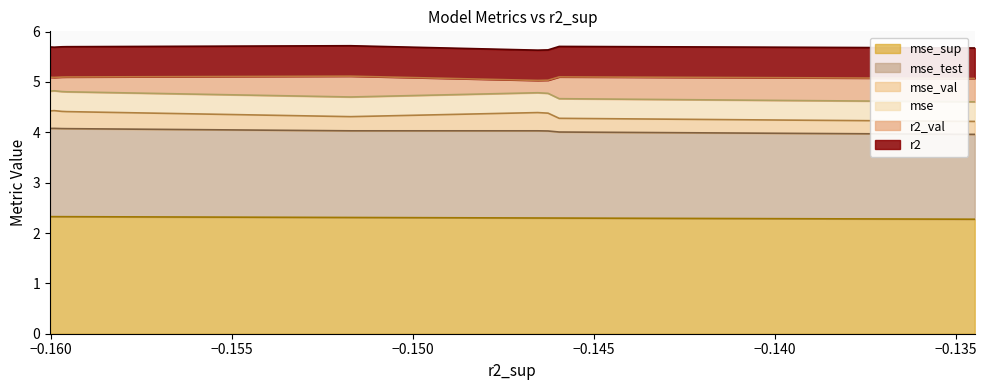

The r2 series shows 0.2 at model_1_37_0. True or false?

False